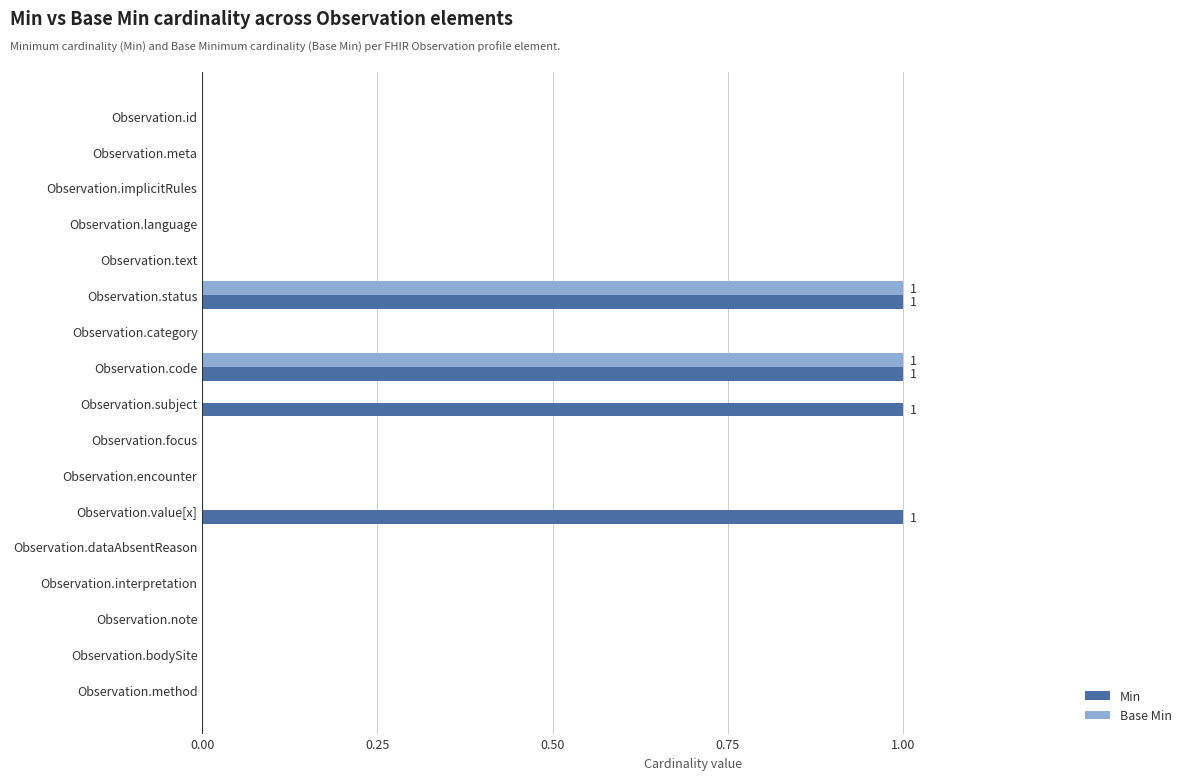

Is the value of Min at Observation.language greater than the value of Base Min at Observation.status?

No